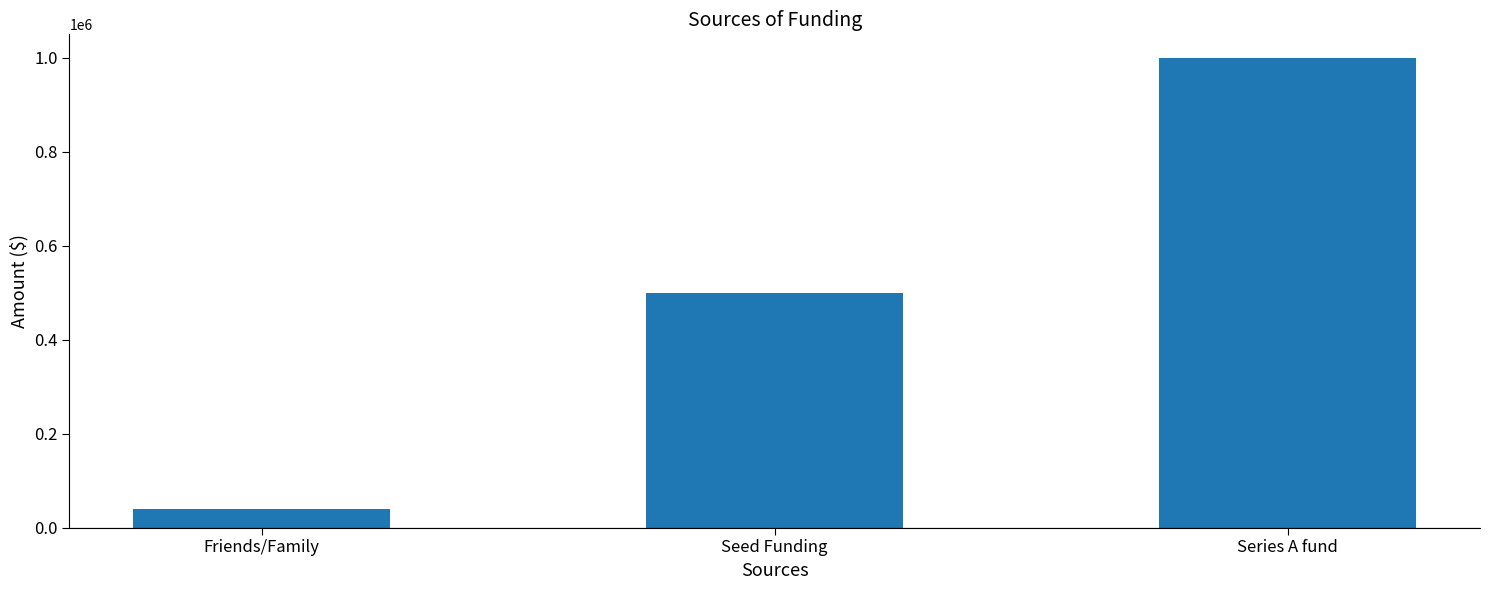

What is the greatest value displayed?

1000000